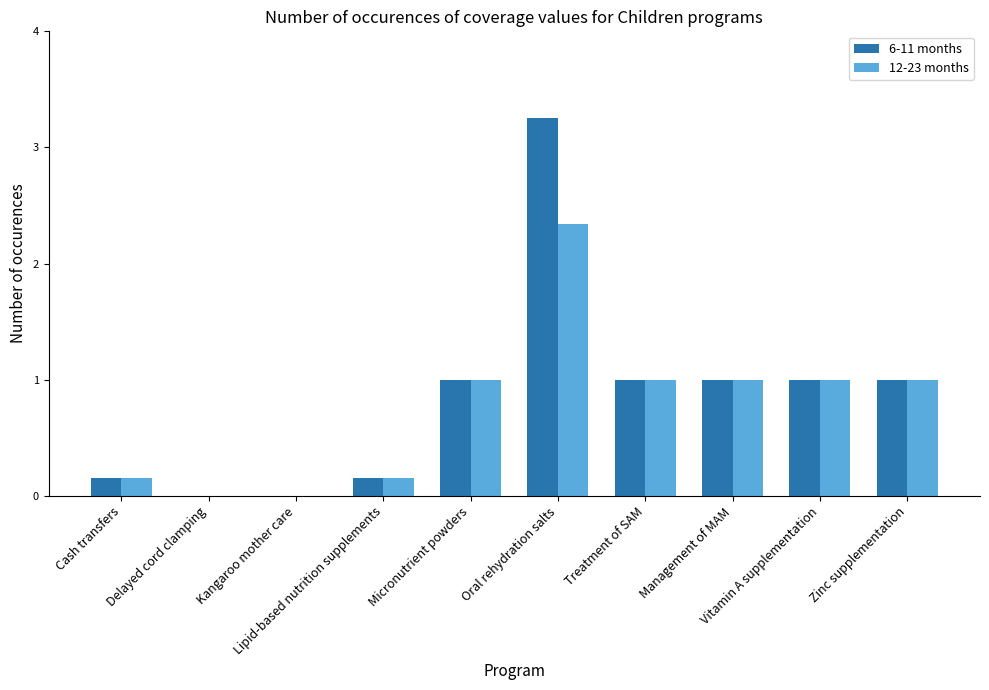

What is the sum of all 6-11 months values?

8.6